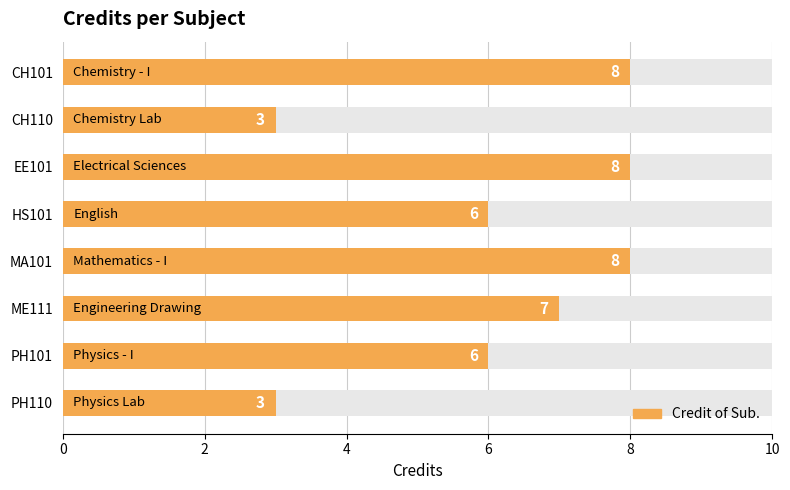

Does the chart contain any negative values?

No